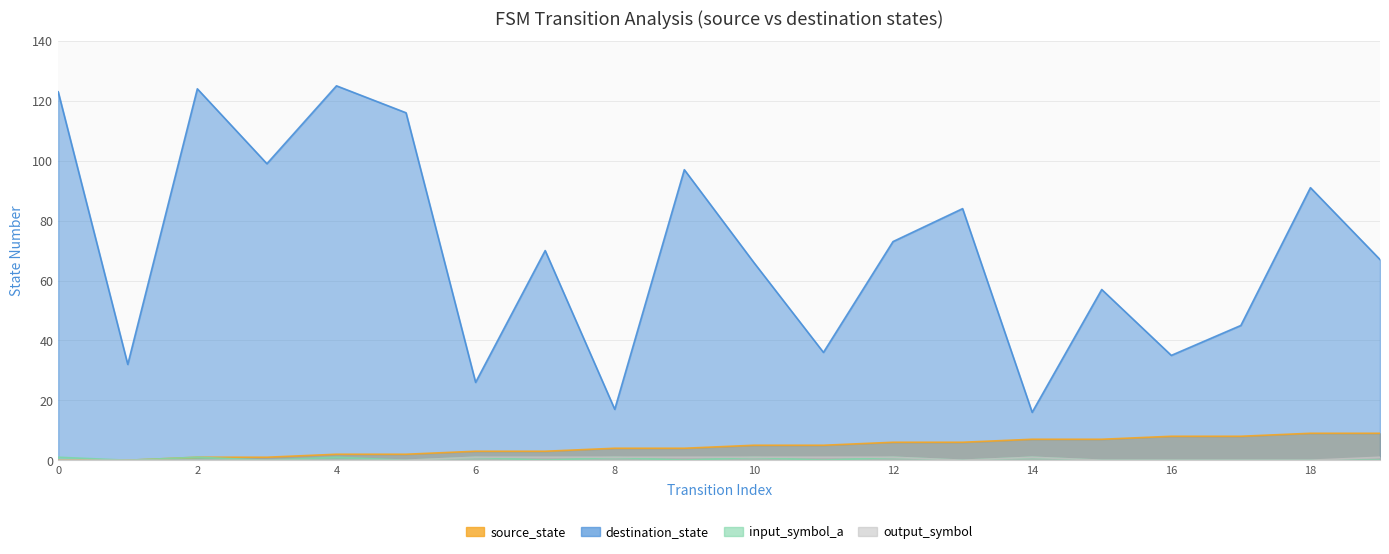

What is the total value across all series at 4?

128